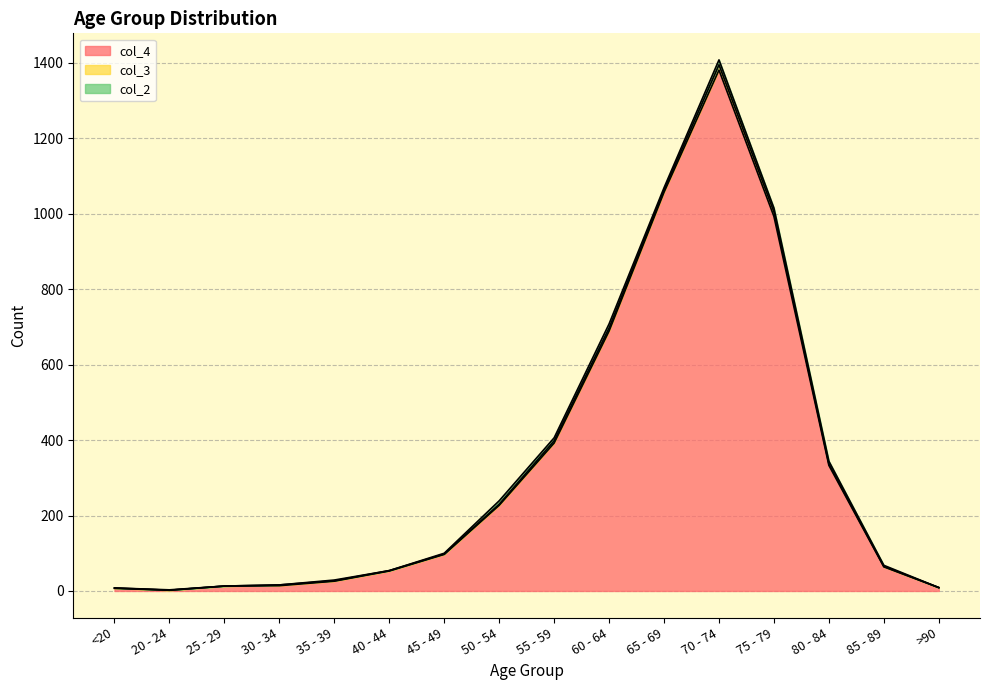

Is it true that col_4 equals 346 at 65 - 69?

False